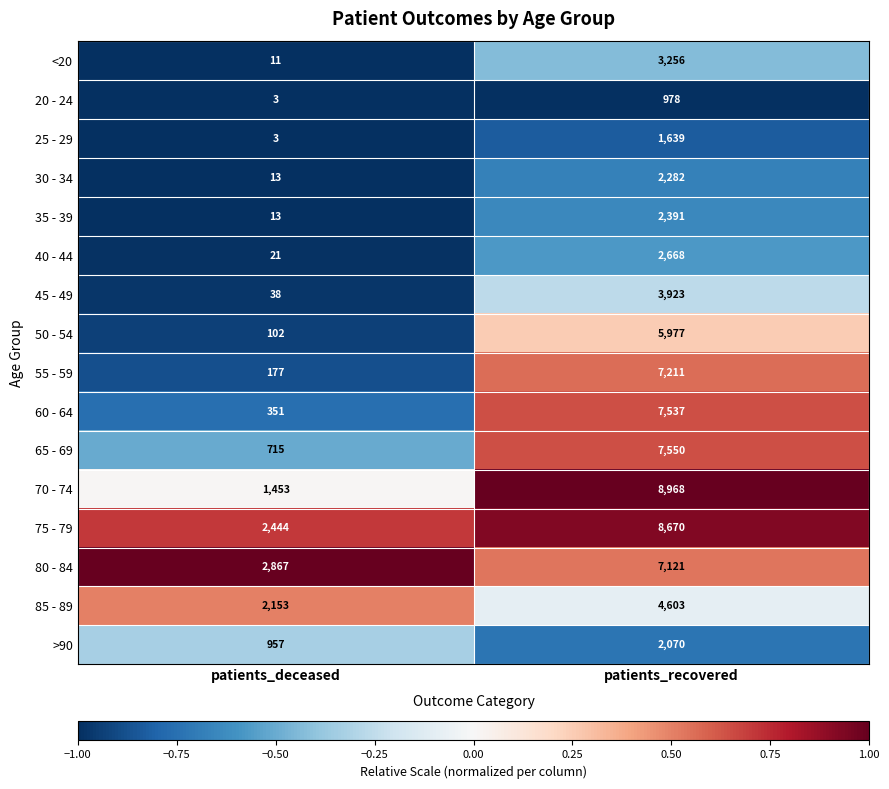

True or false: <20 has a value of 3256 at patients_recovered.

True